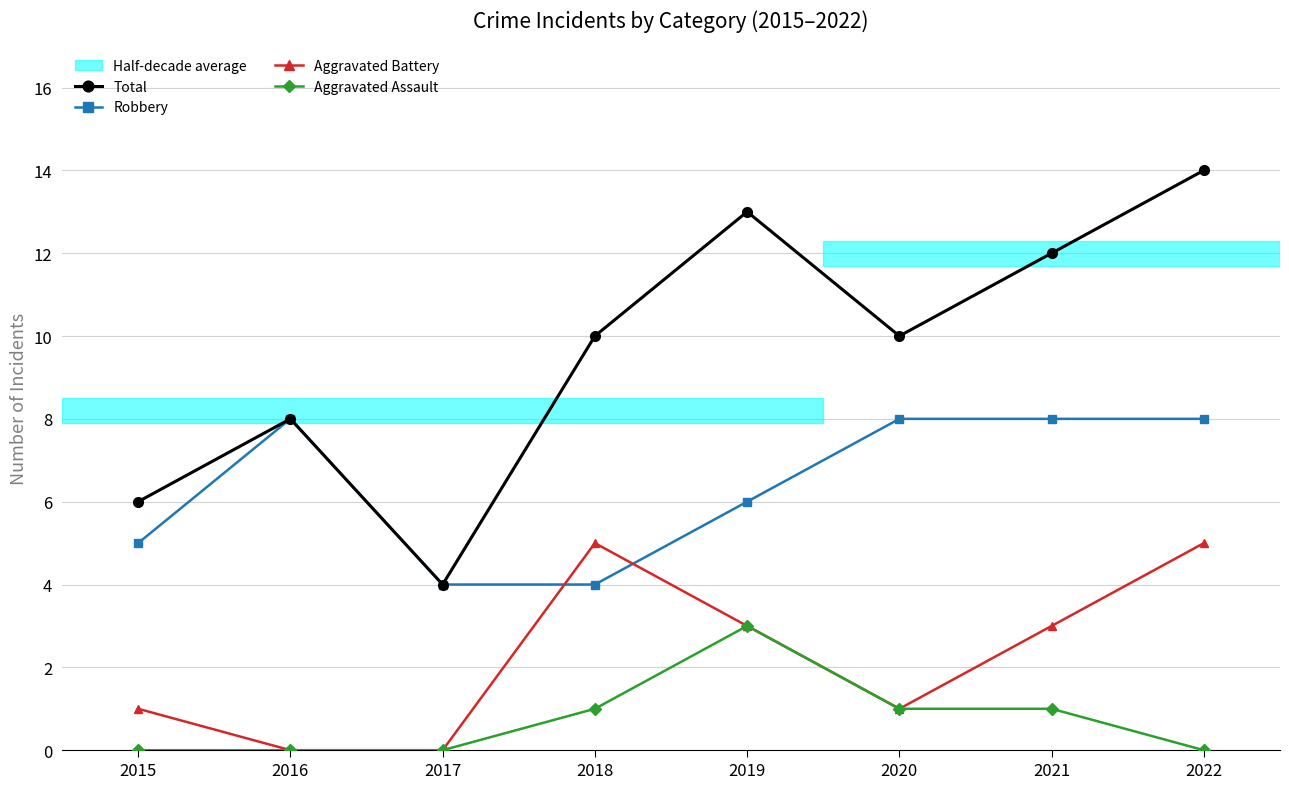

At which category does Total reach its first local valley?

2017